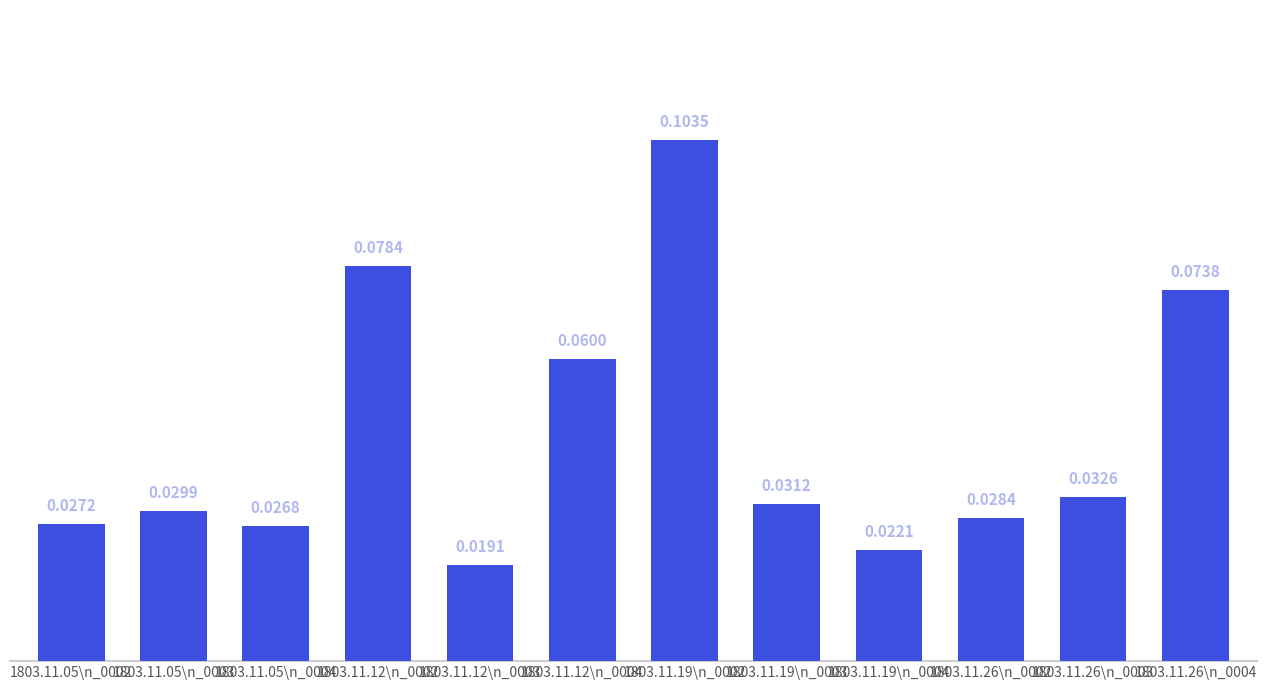

Rank the categories by value from lowest to highest.

1803.11.12\n_0003, 1803.11.19\n_0004, 1803.11.05\n_0004, 1803.11.05\n_0002, 1803.11.26\n_0002, 1803.11.05\n_0003, 1803.11.19\n_0003, 1803.11.26\n_0003, 1803.11.12\n_0004, 1803.11.26\n_0004, 1803.11.12\n_0002, 1803.11.19\n_0002